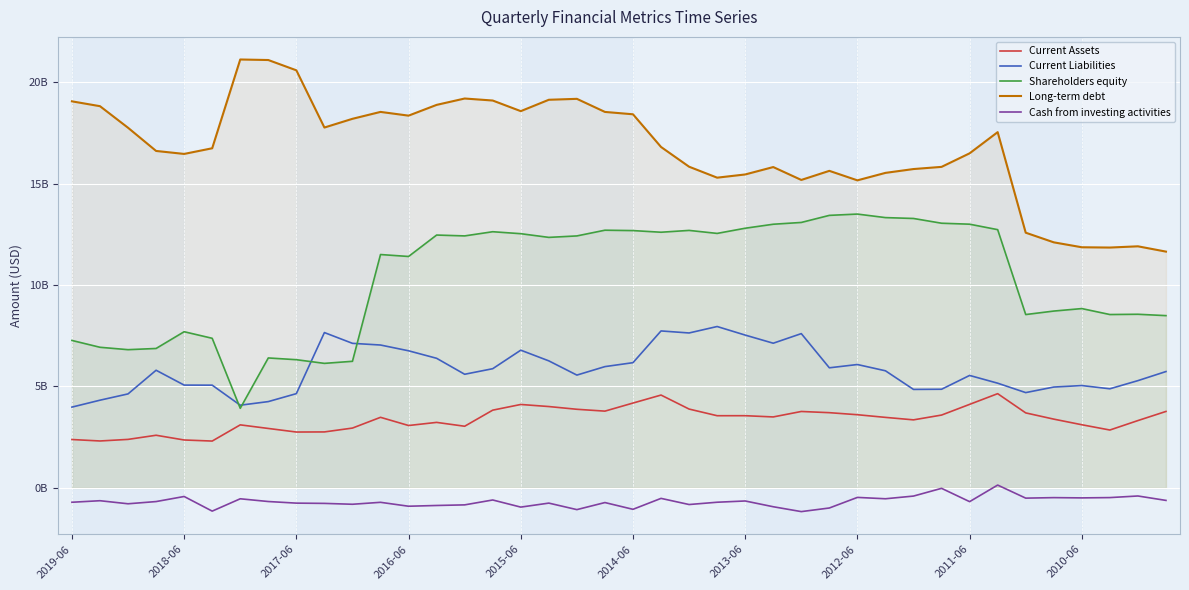

What is the minimum value shown in the chart?

-1167000000